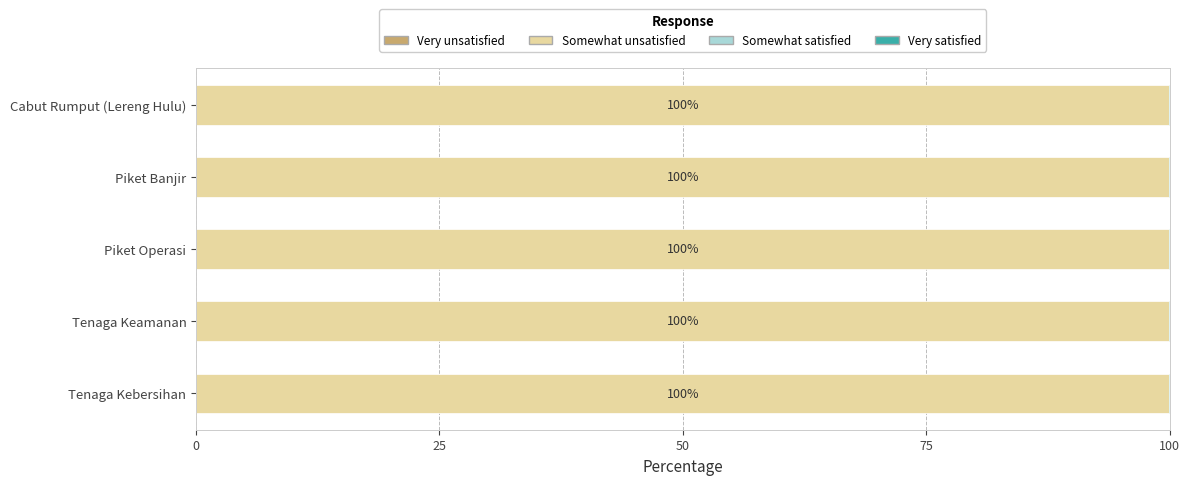

Which series has the largest total across all categories?

Somewhat unsatisfied